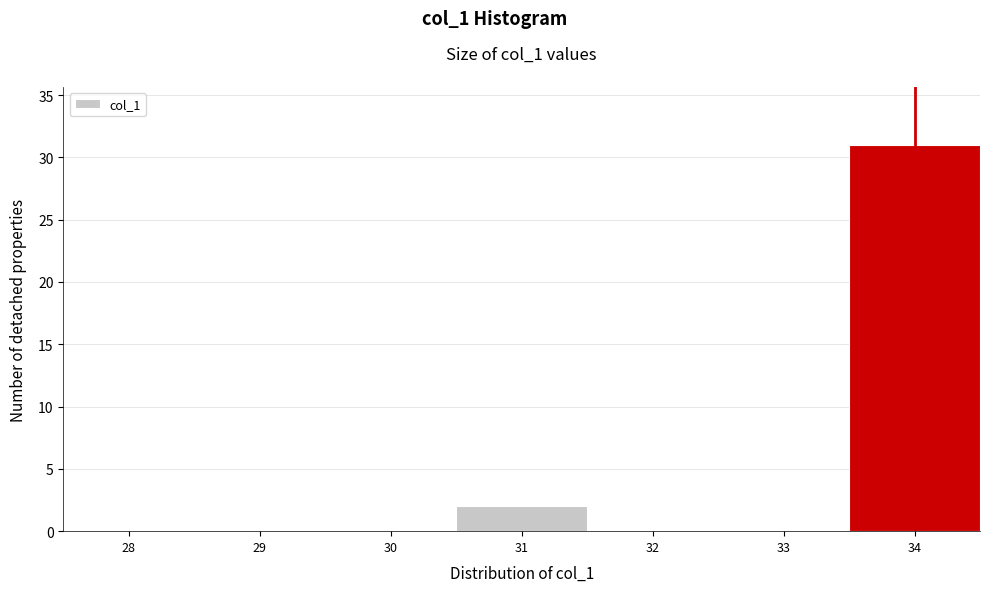

Reading left to right, extract all data points from this chart.

28=0	29=0	30=0	31=2	32=0	33=0	34=31